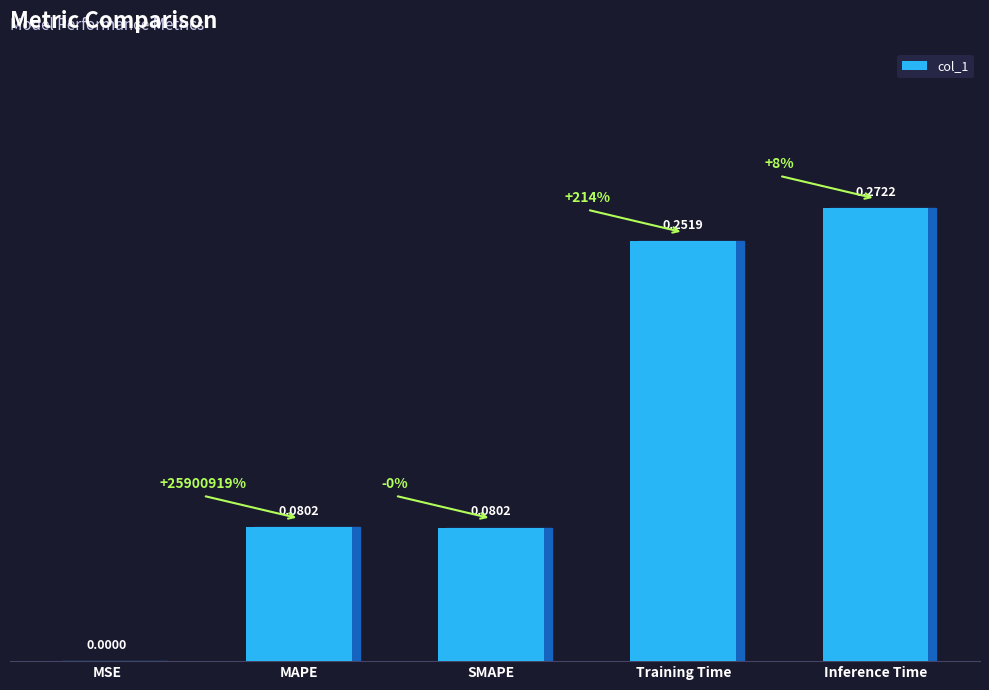

Which category has the highest value across all series?

Inference Time